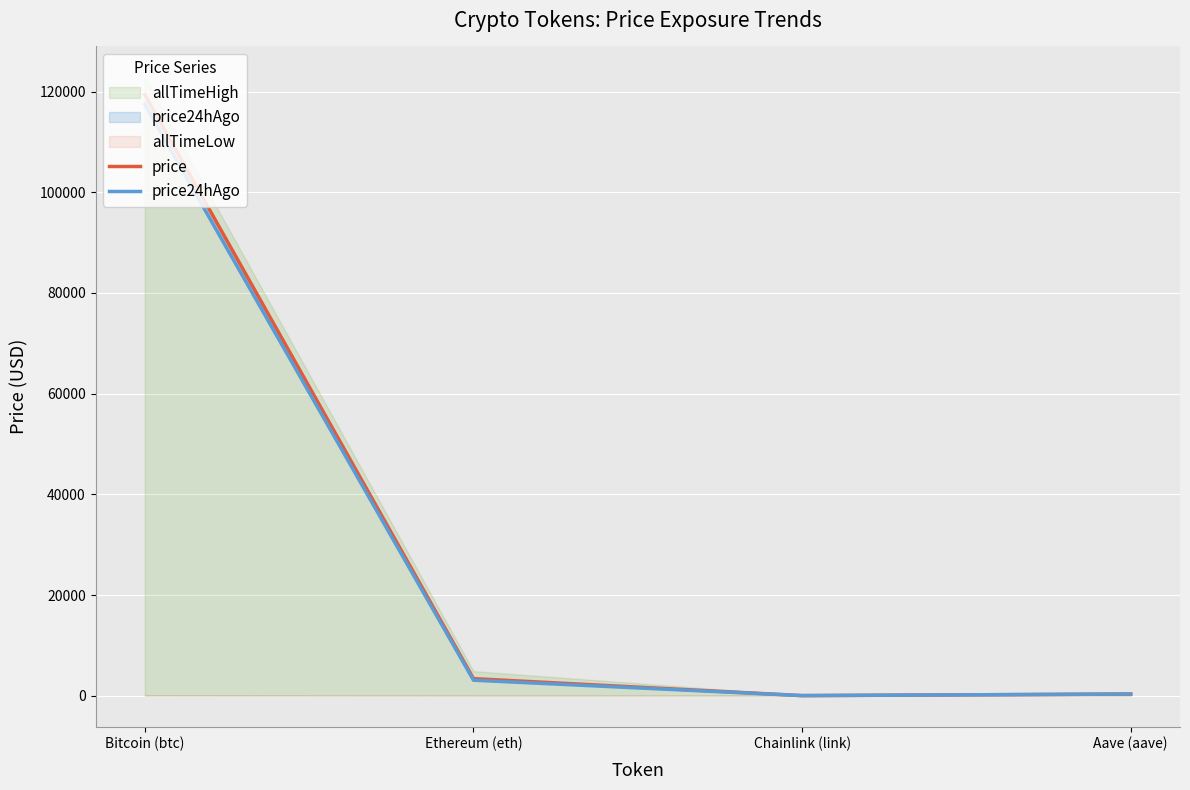

How many interior local valleys does the price24hAgo series have?

1